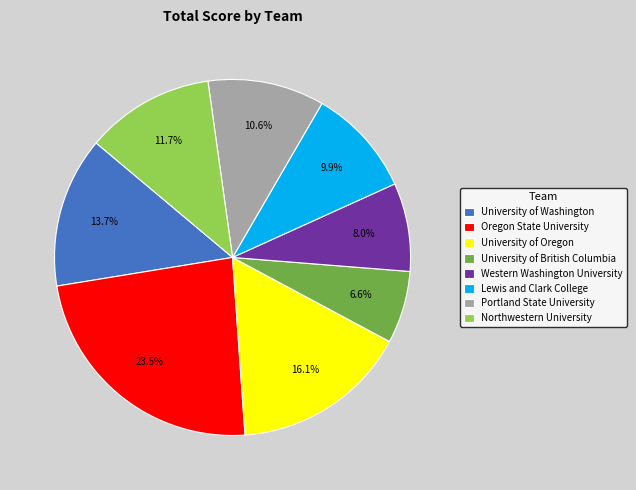

Rank the categories by value from lowest to highest.

University of British Columbia, Western Washington University, Lewis and Clark College, Portland State University, Northwestern University, University of Washington, University of Oregon, Oregon State University